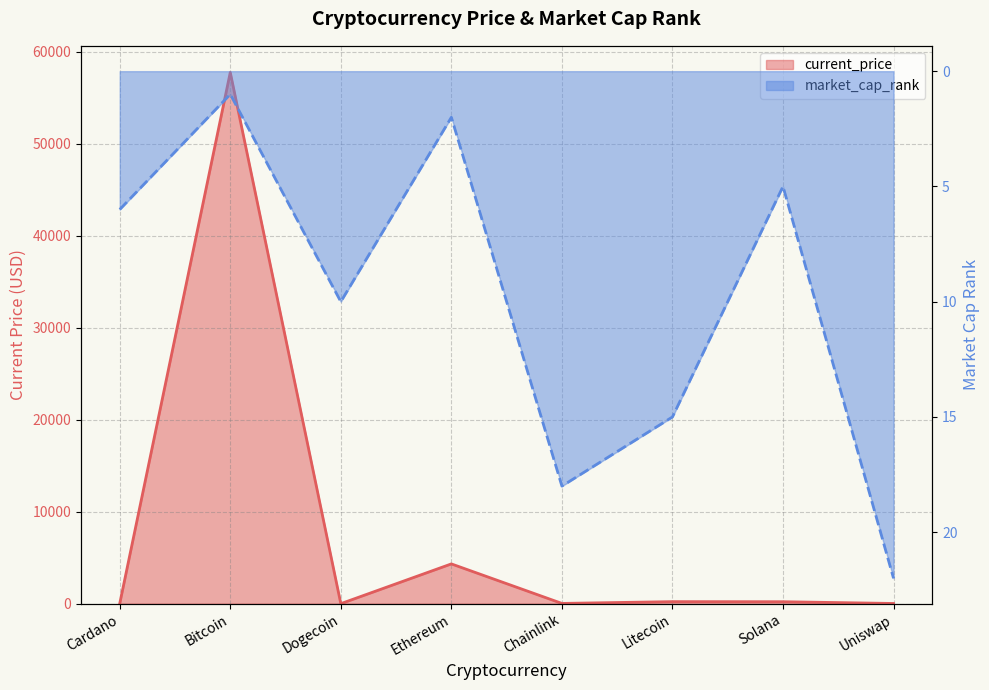

Where do current_price and market_cap_rank first cross each other?

Cardano and Bitcoin